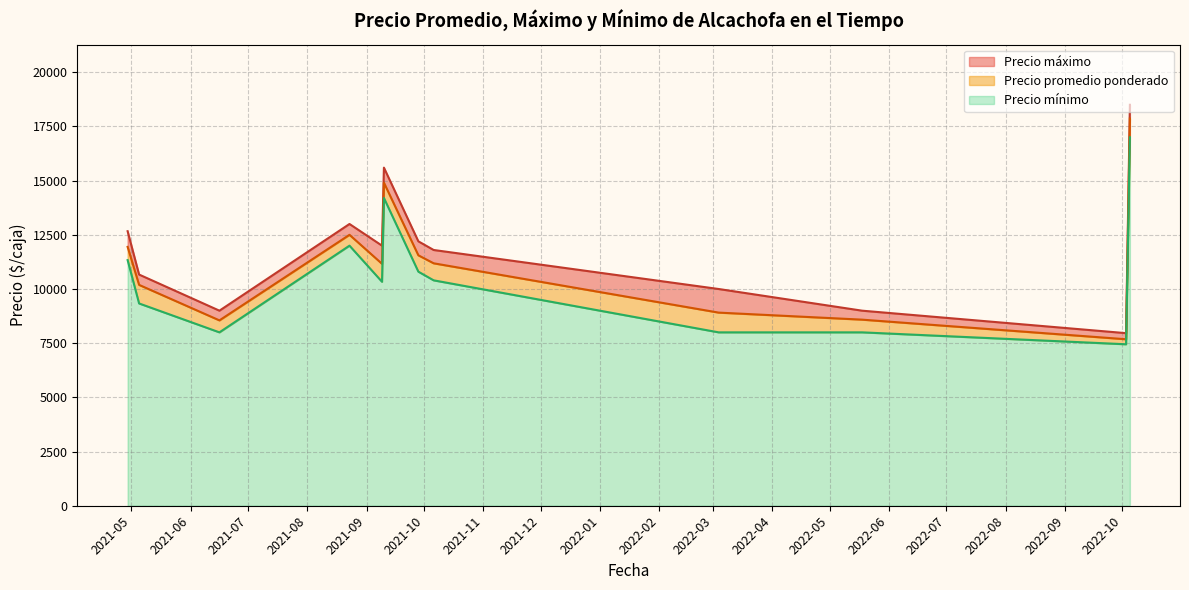

List the series in order of their overall mean, lowest first.

Precio minimo, Precio promedio ponderado, Precio maximo